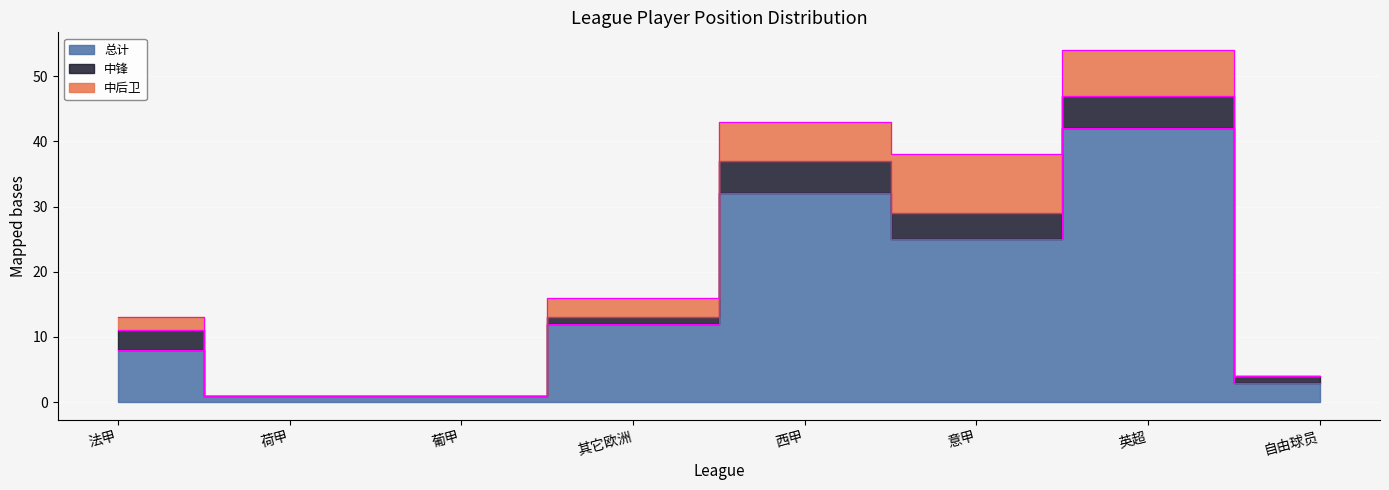

Where is 中锋 nearest to the value 2?

法甲